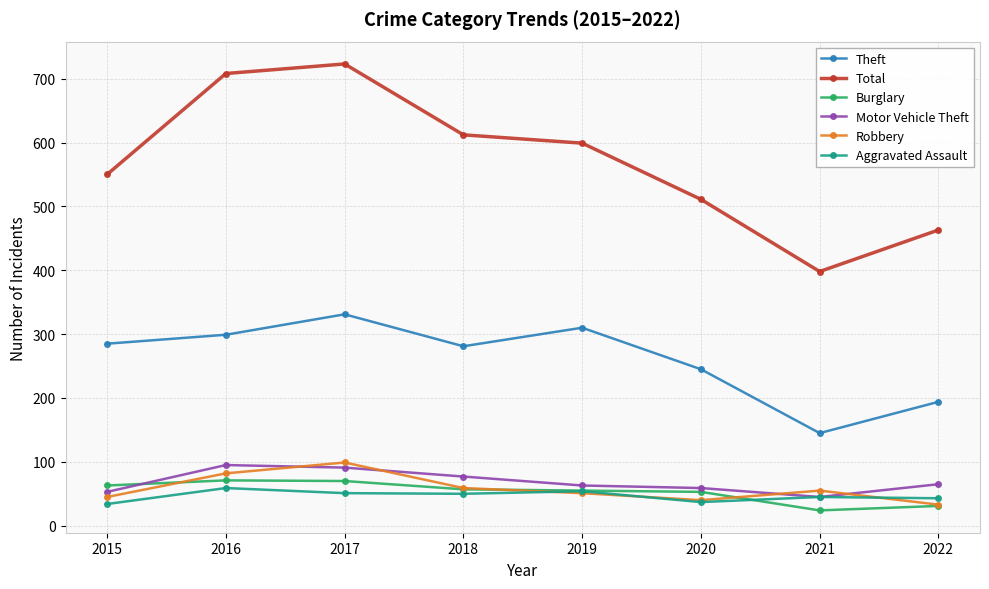

What is the difference between the Total values at 2021 and 2016?

310